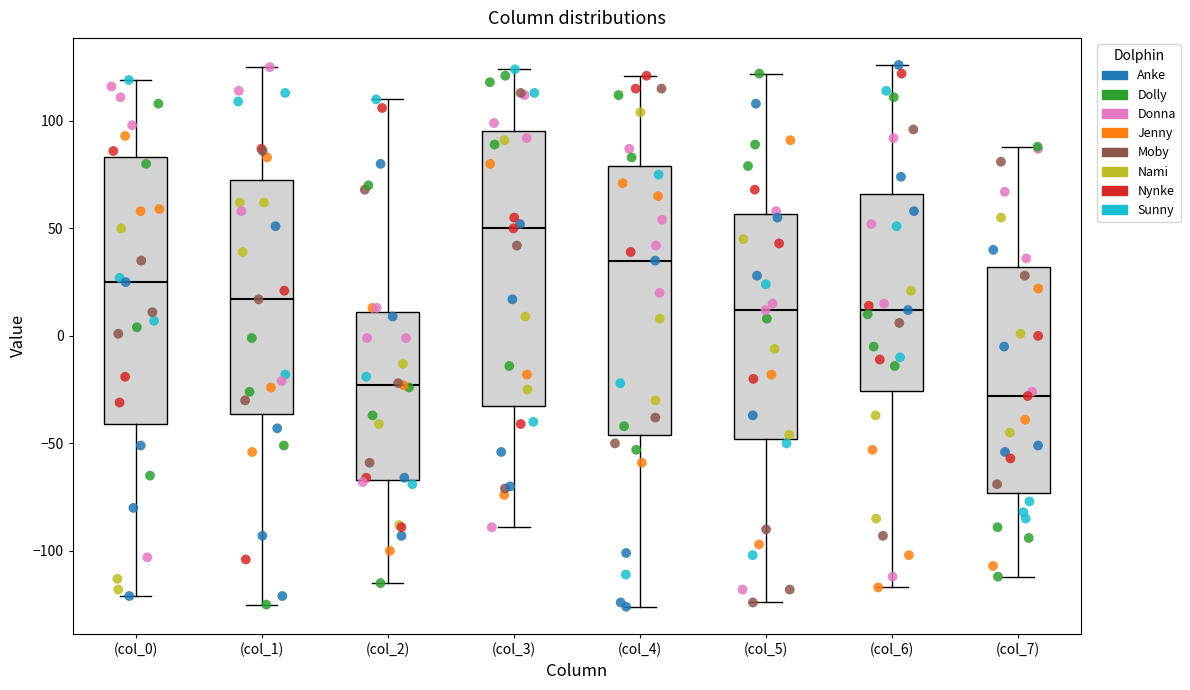

Which box's median line is the highest?

(col_3)